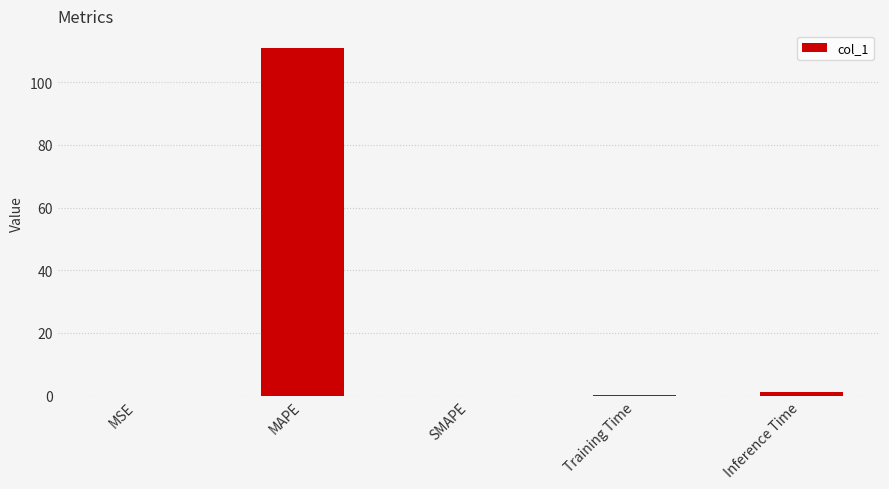

What is the sum of the values at SMAPE and MAPE?

111.0